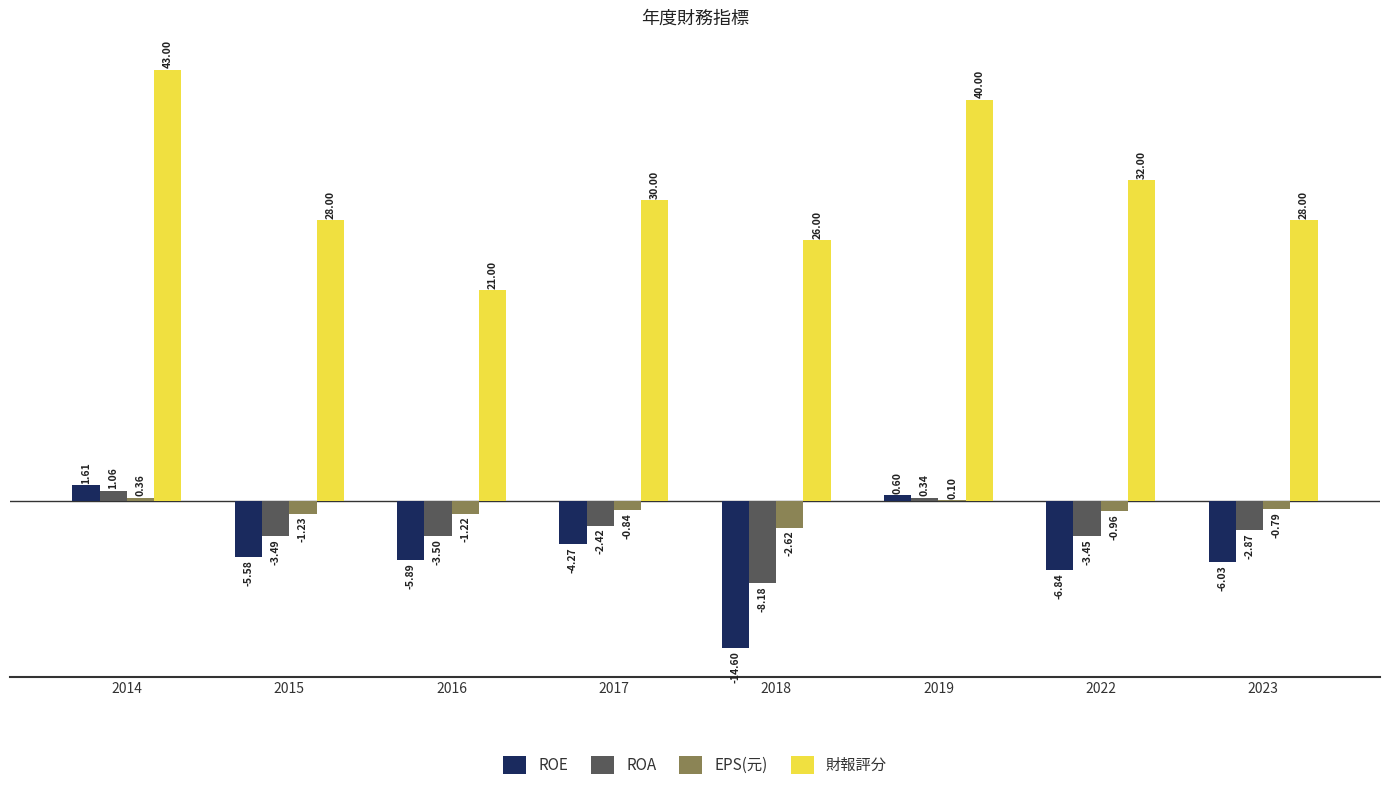

At which label does ROE first exceed -5?

2014